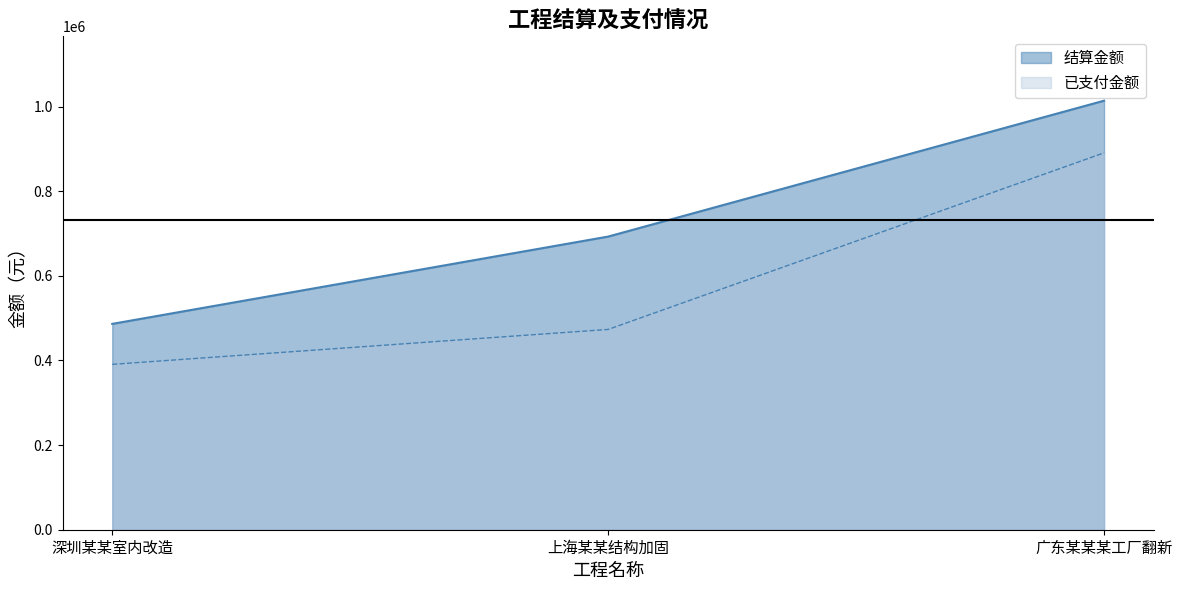

How many distinct data groups are displayed?

2